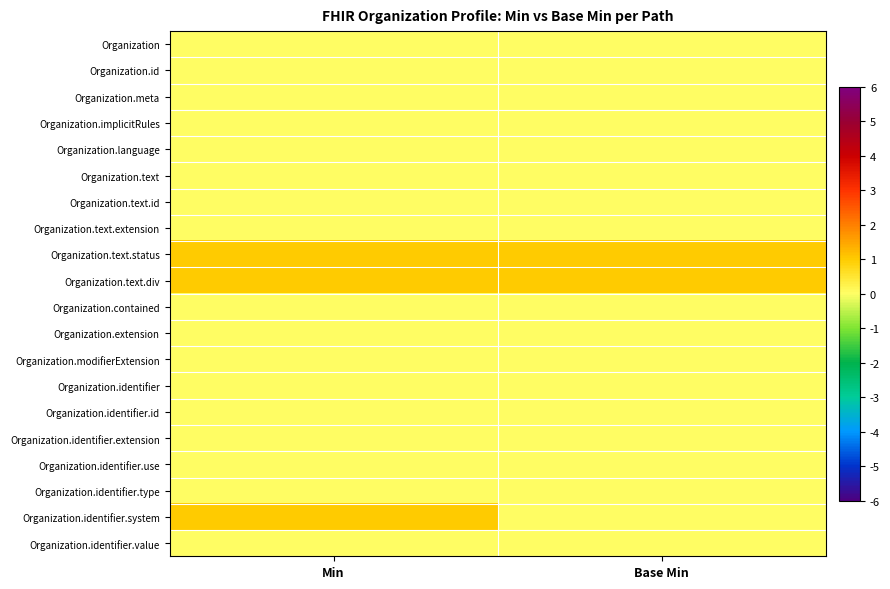

At which category does the chart reach its minimum across all series?

Min